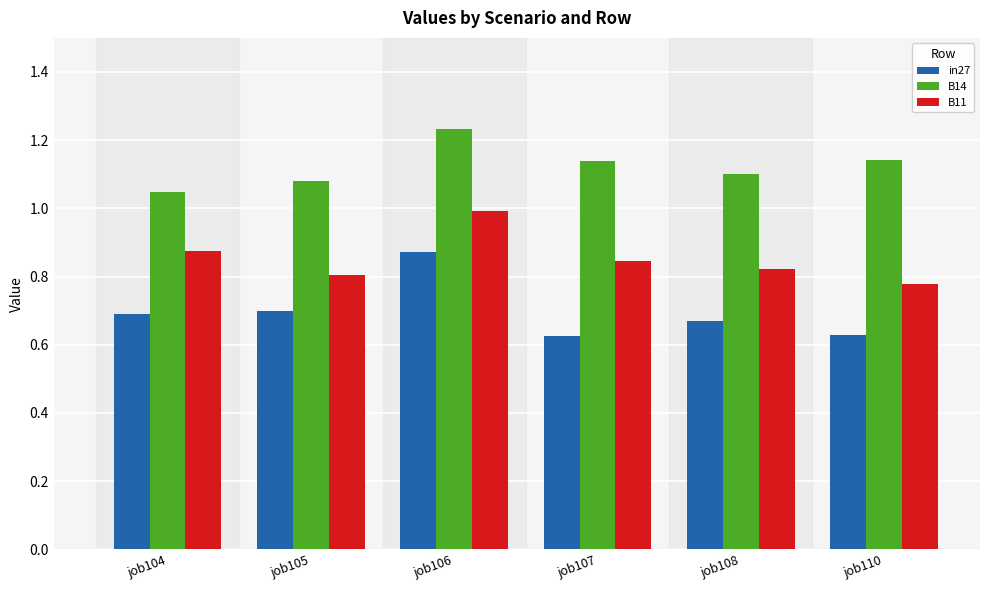

What is the sum of the B11 values at job105 and job110?

1.6